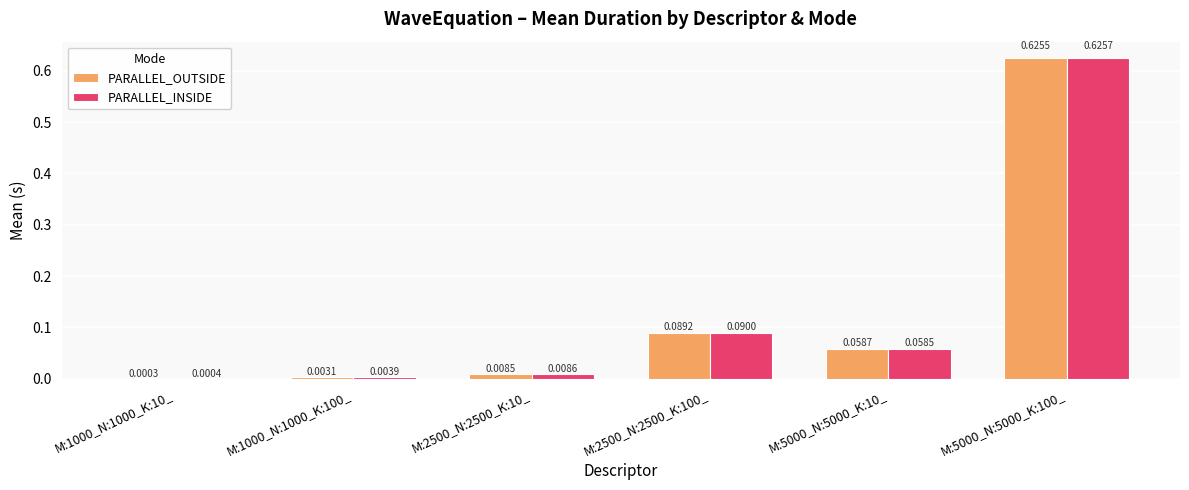

Which series changed the most between M:1000_N:1000_K:100_ and M:5000_N:5000_K:100_?

PARALLEL_OUTSIDE